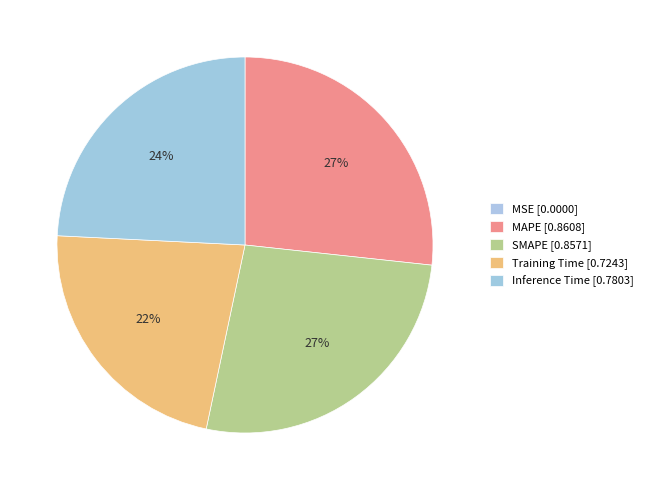

What is the smallest slice in the pie chart?

MSE